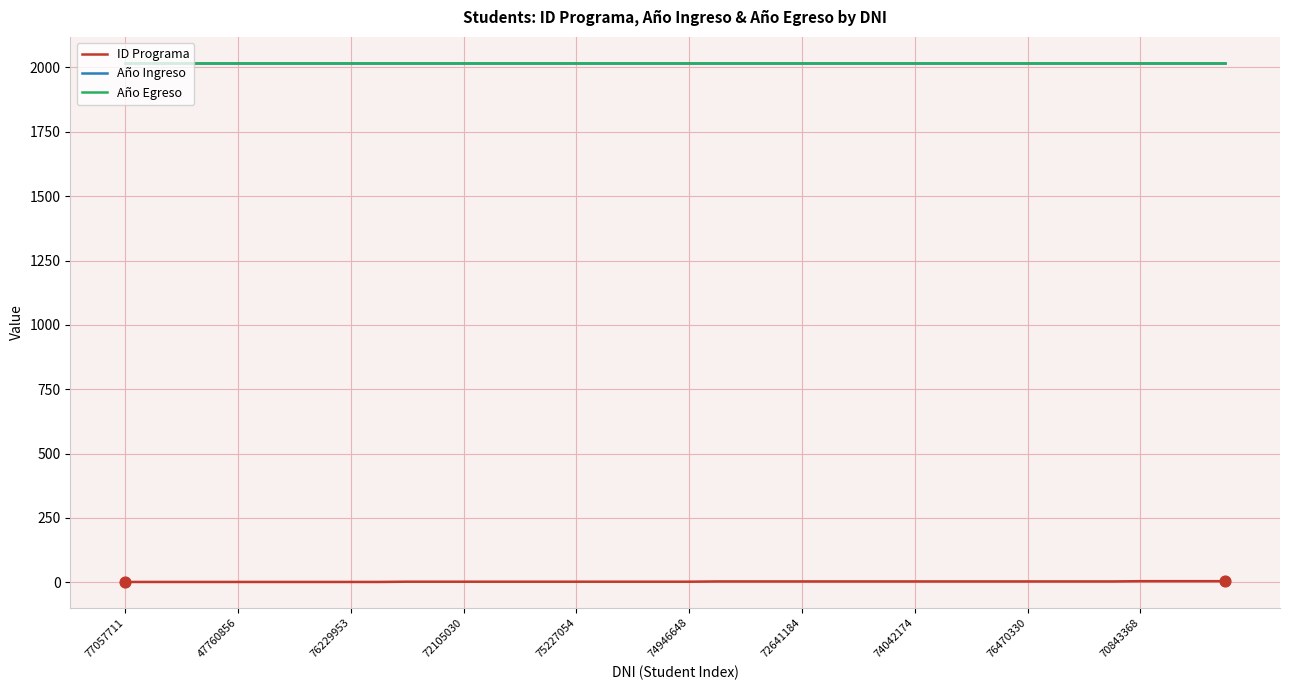

What is the highest value of the Año Ingreso series?

2016